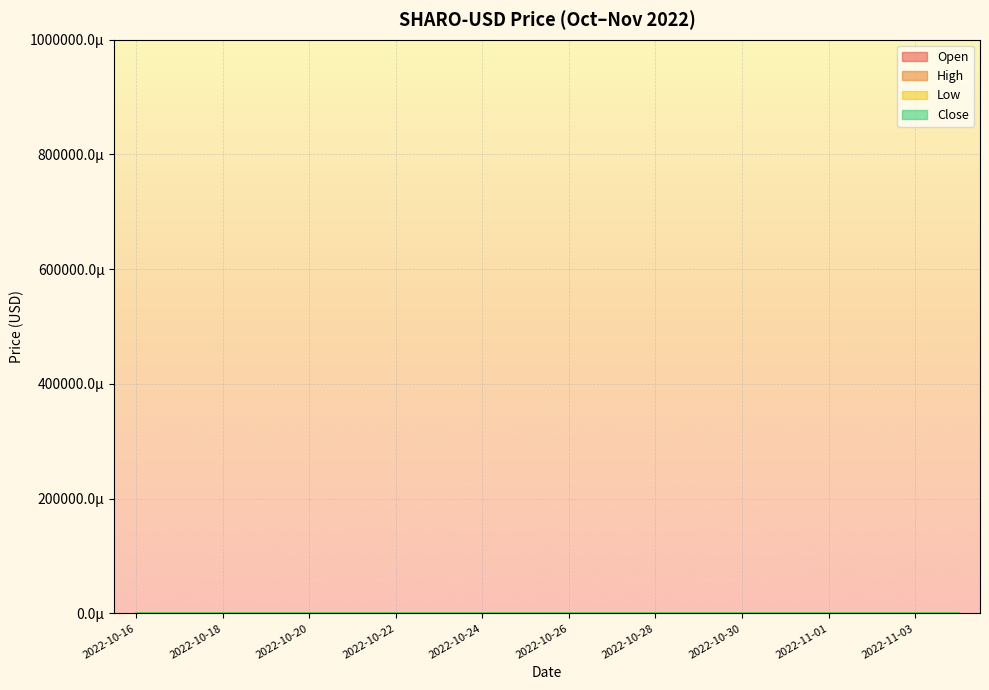

What is the label of the 13th point from the left?

2022-10-28